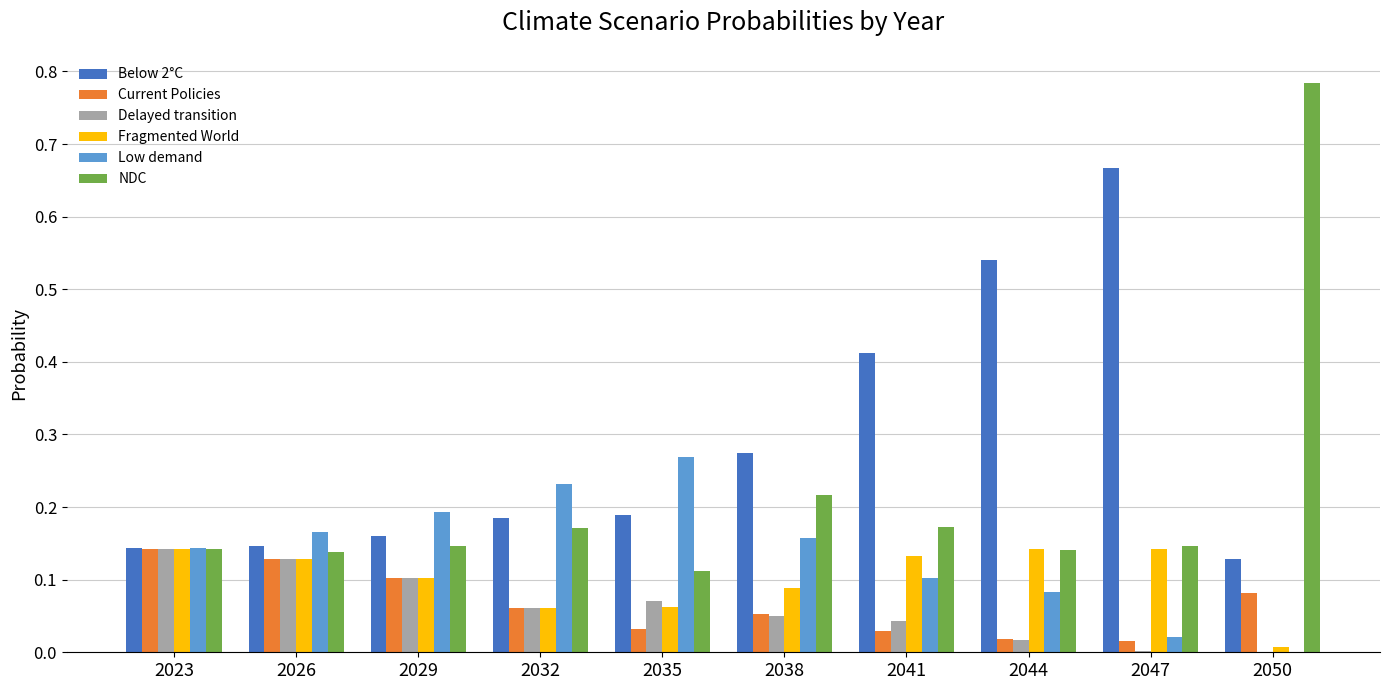

Which series has the largest range (max minus min)?

NDC